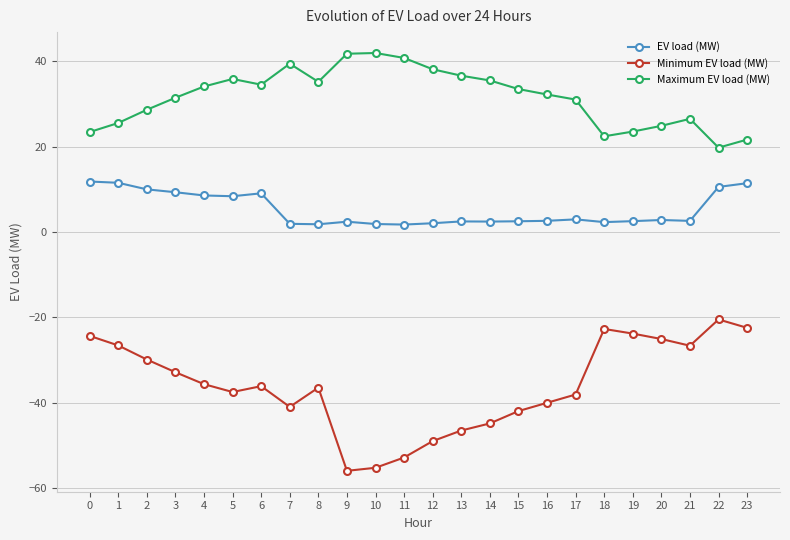

Is this an area chart (filled region under the line)?

No